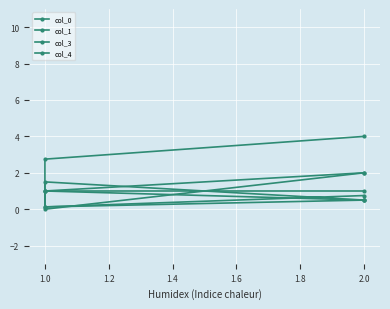

True or false: col_0 and col_4 intersect in this chart.

False